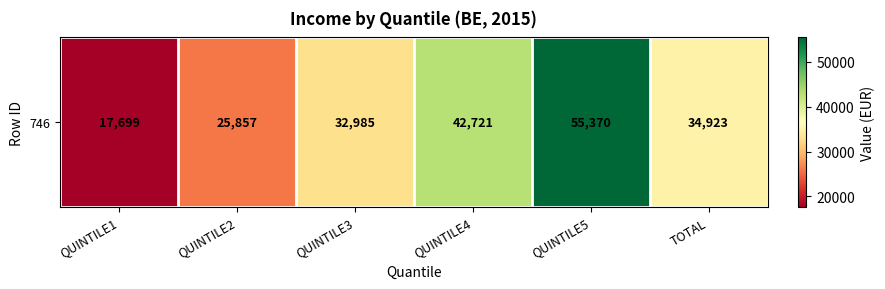

Which category has the highest value across all series?

QUINTILE5